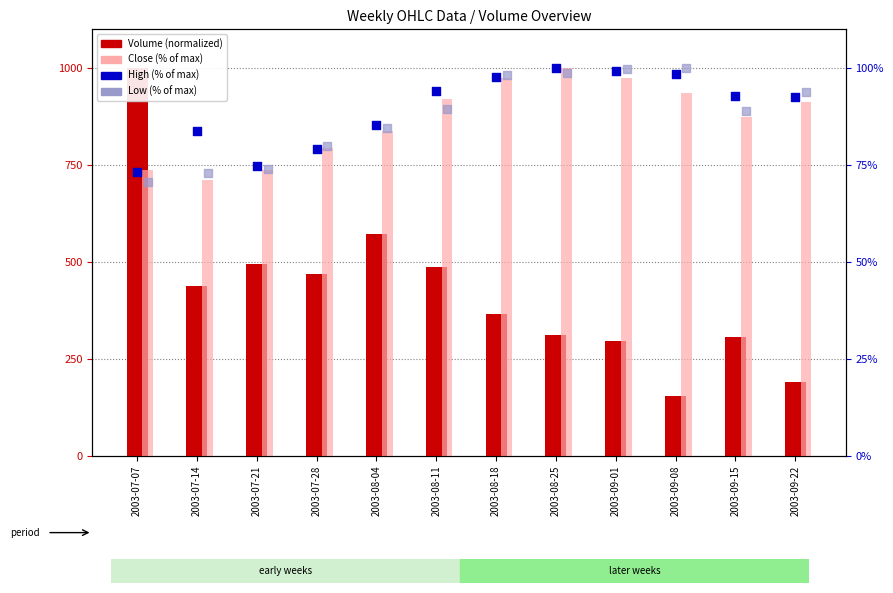

Which series has the largest total across all categories?

Volume (normalized)